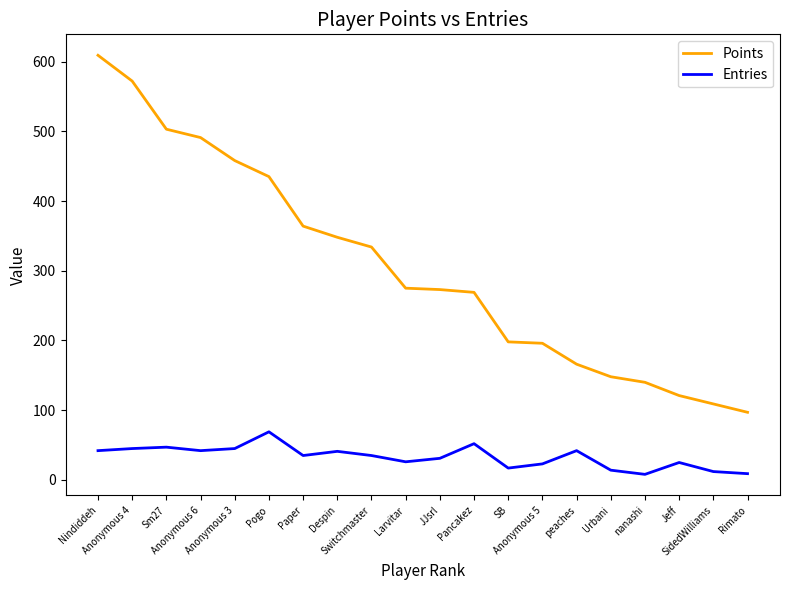

What is the maximum value shown in the chart?

609